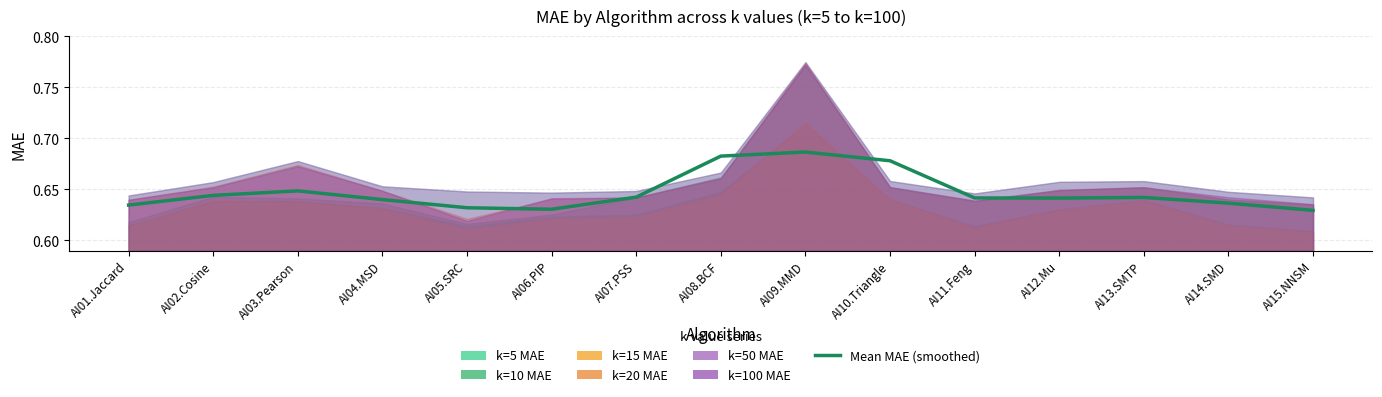

What is the sum of the values at AI15.NNSM and AI09.MMD?

1.3